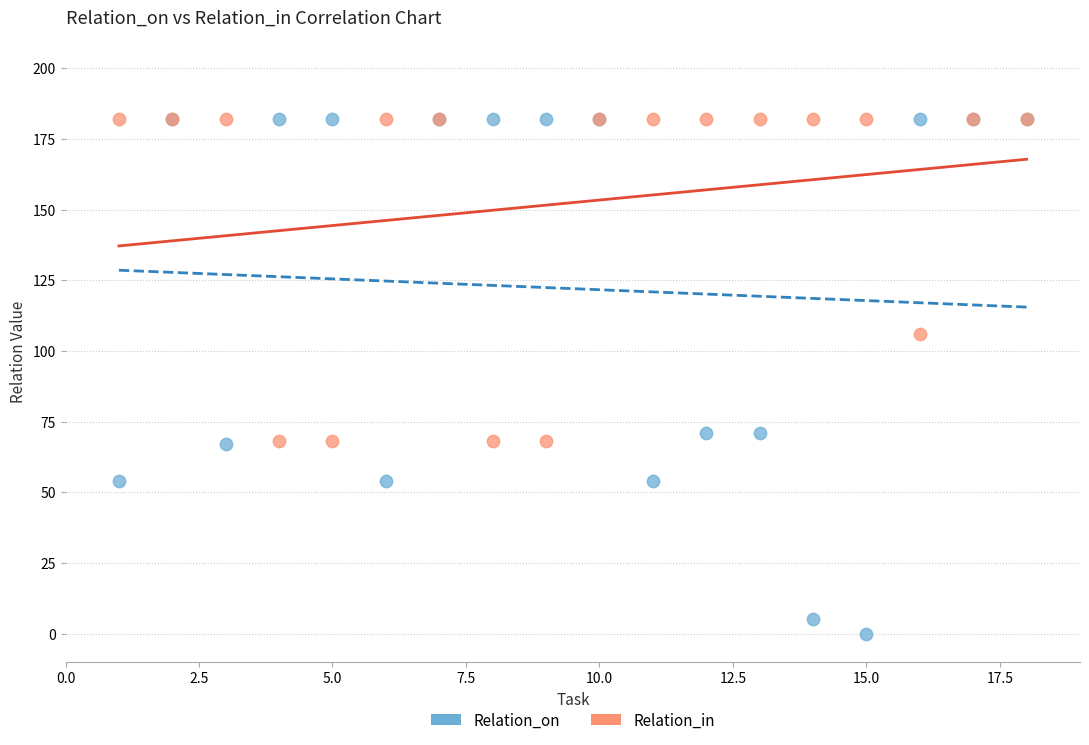

What are all the series names shown in the legend?

Relation_on, Relation_in